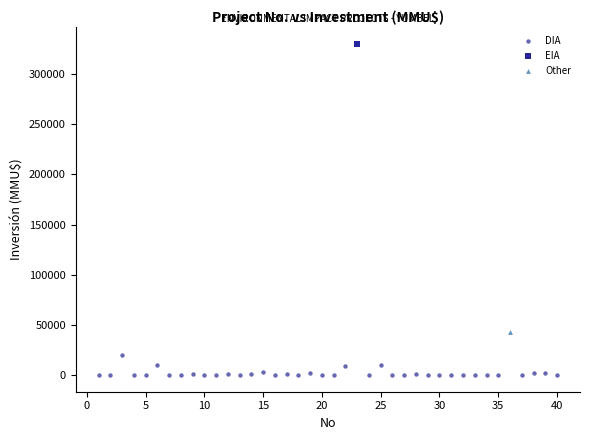

What are all the series names shown in the legend?

DIA, EIA, Other